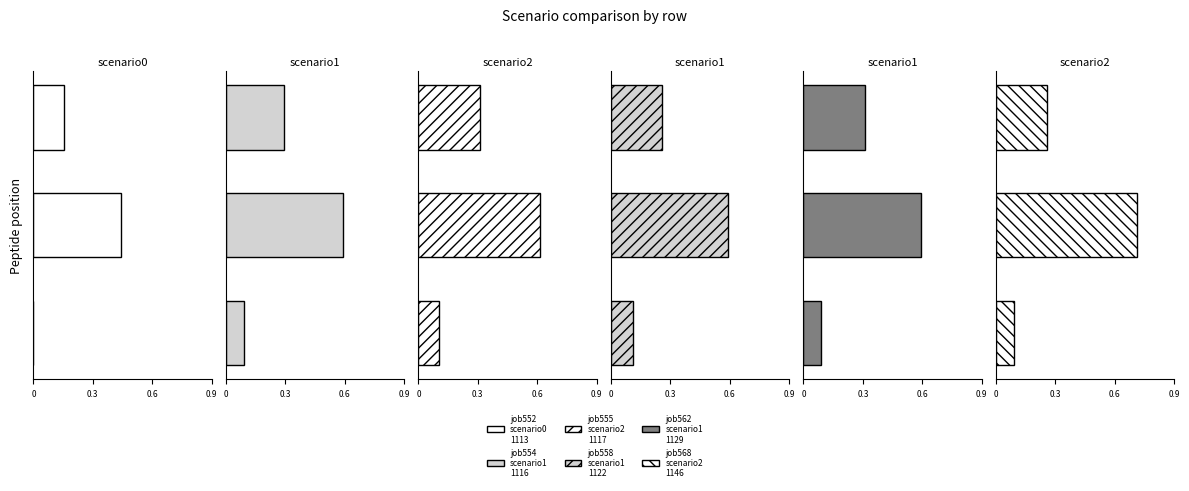

What is the total value across all series at 0.3?

3.5